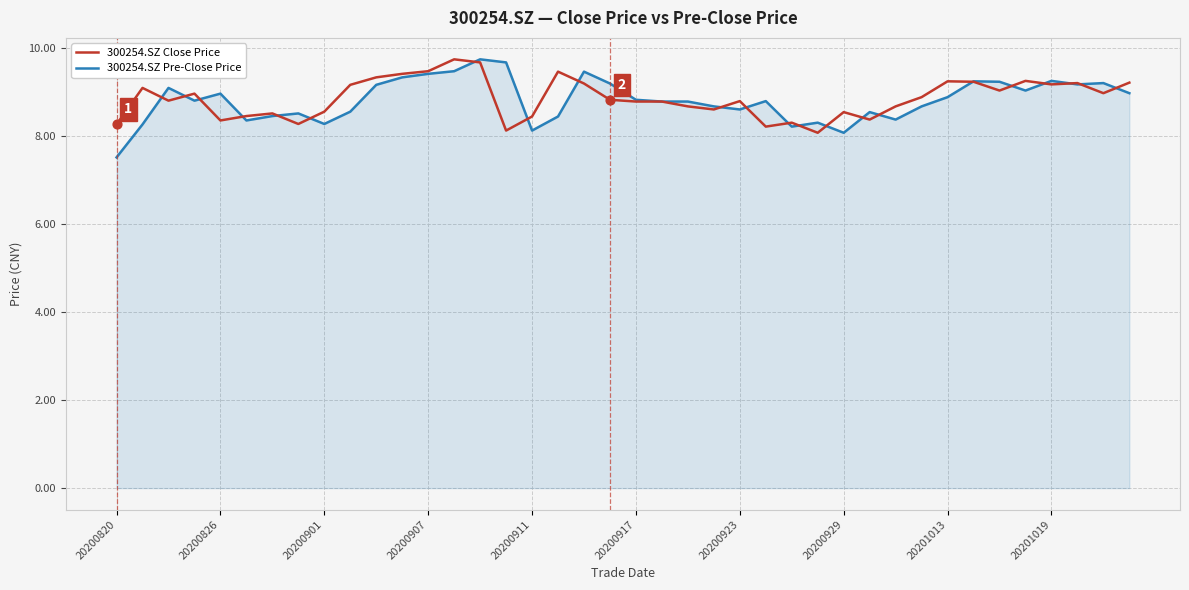

What is the greatest value displayed?

9.8